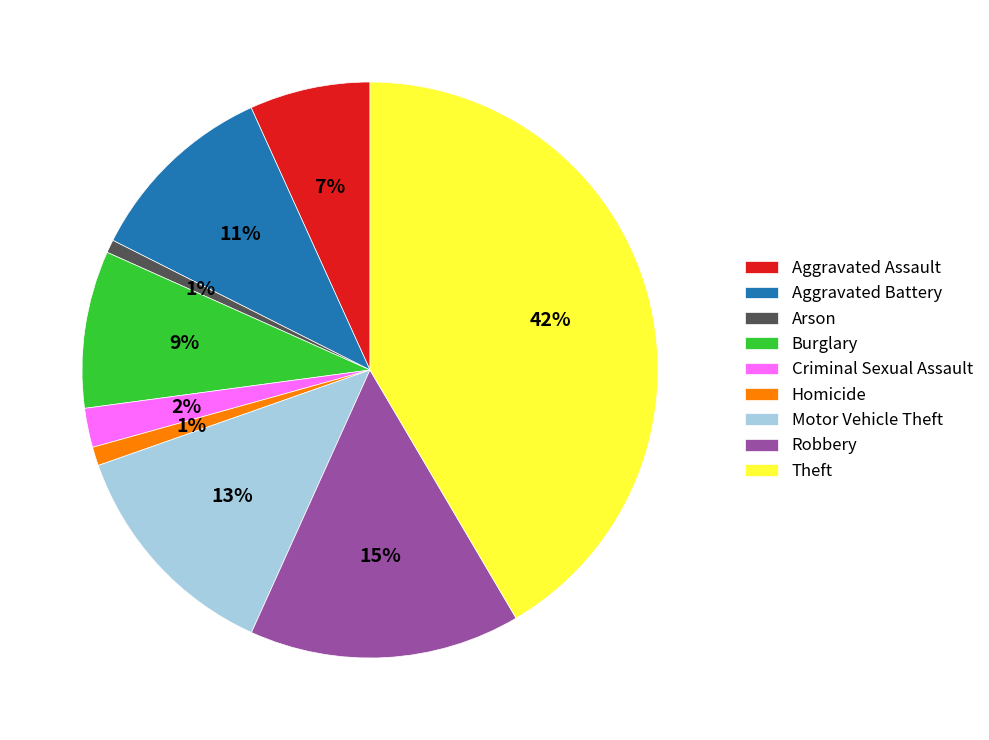

Does Homicide account for over 50% of the chart?

No